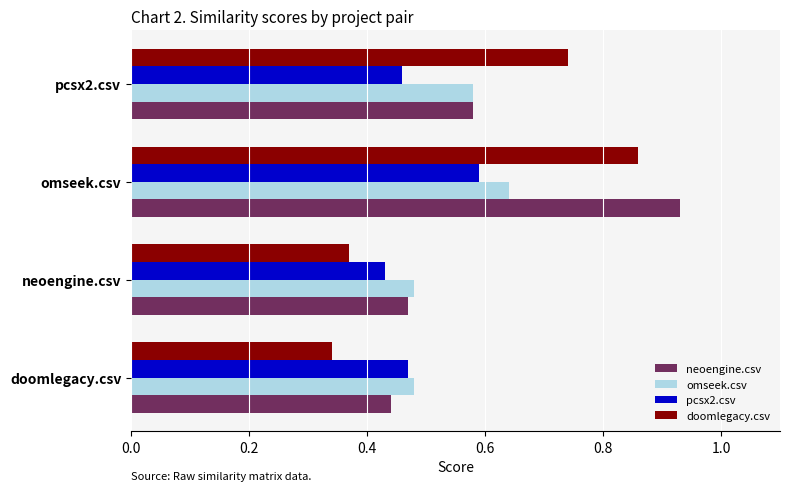

The doomlegacy.csv series shows 0.2 at pcsx2.csv. True or false?

False